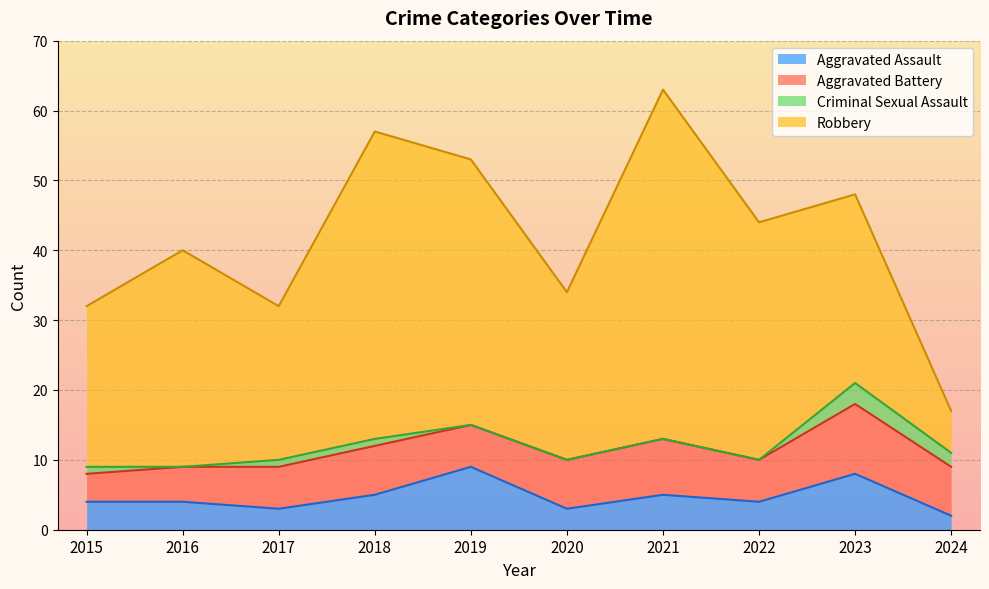

Which has a higher value, 2015 or 2018?

2018